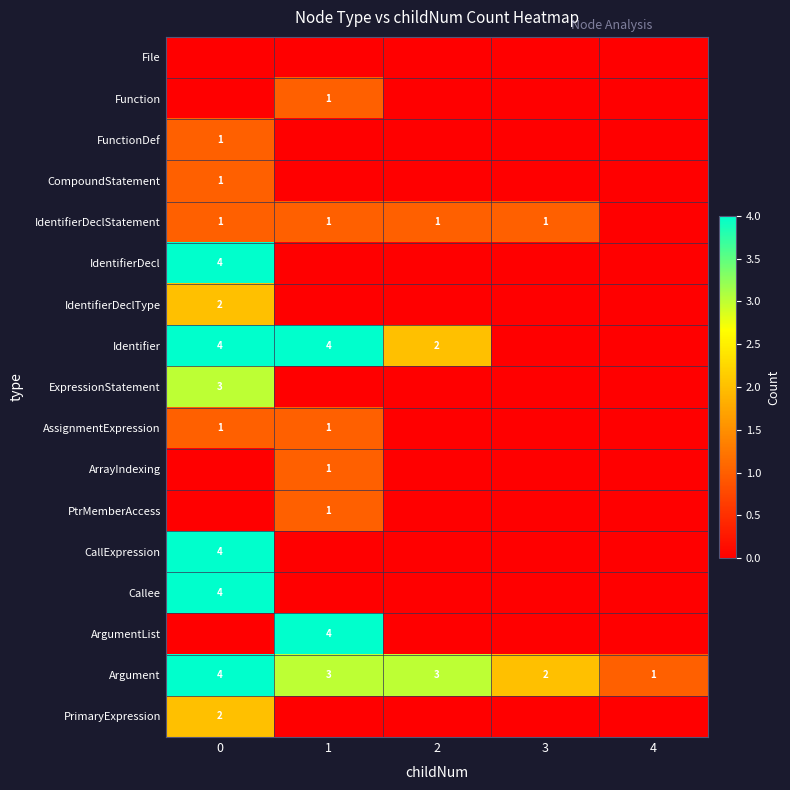

Count the number of data series in this chart.

17